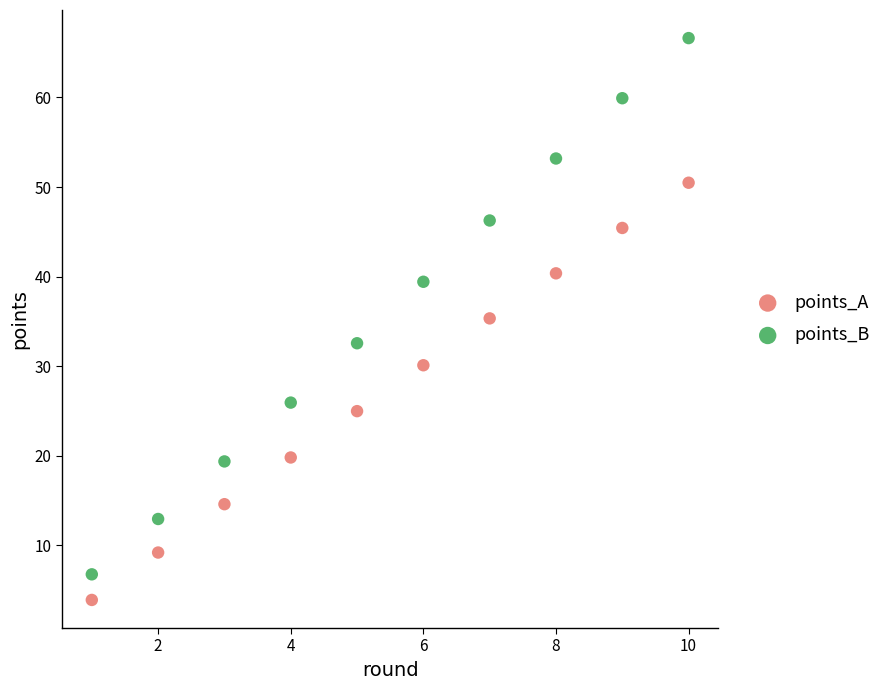

What is the X range (max minus min) for the scatter plot?

9.0